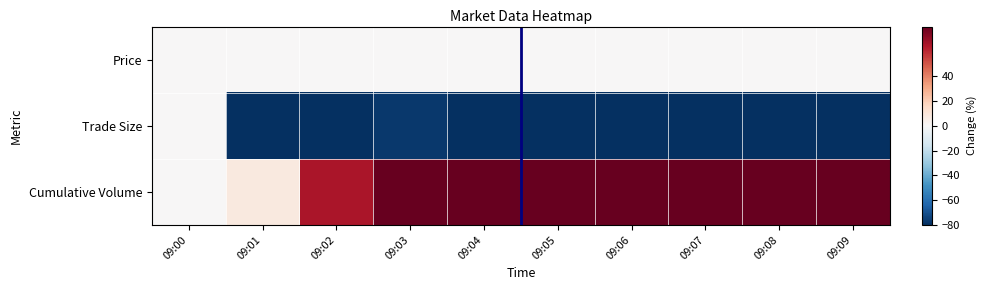

What is the greatest value displayed?

992.3